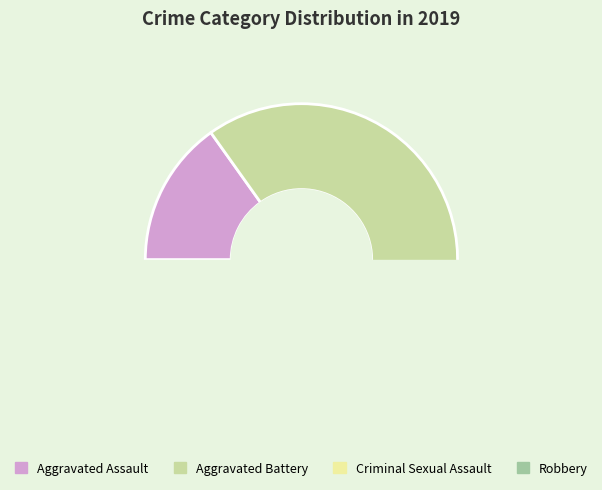

To the nearest percent, what is the difference between the largest and smallest slice percentages?

42%